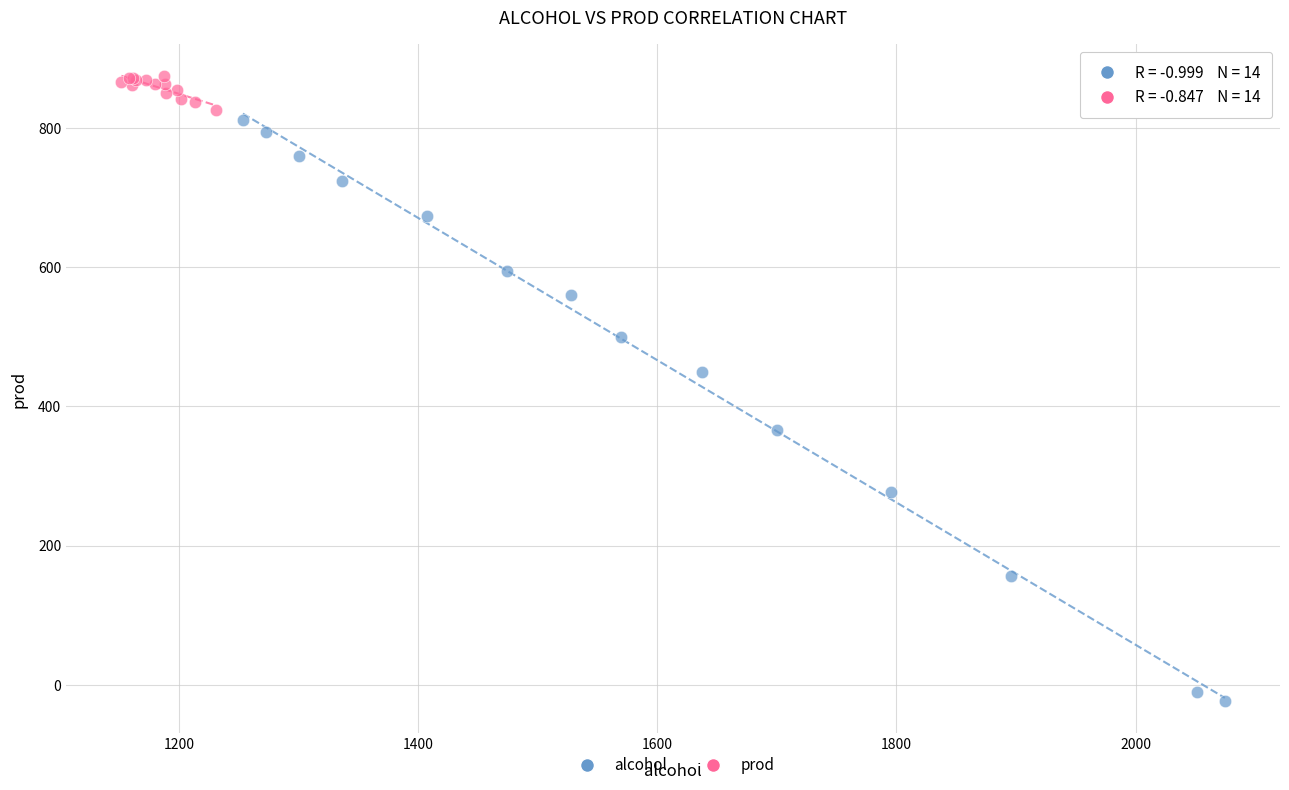

Which series has the largest Y range (max minus min)?

alcohol